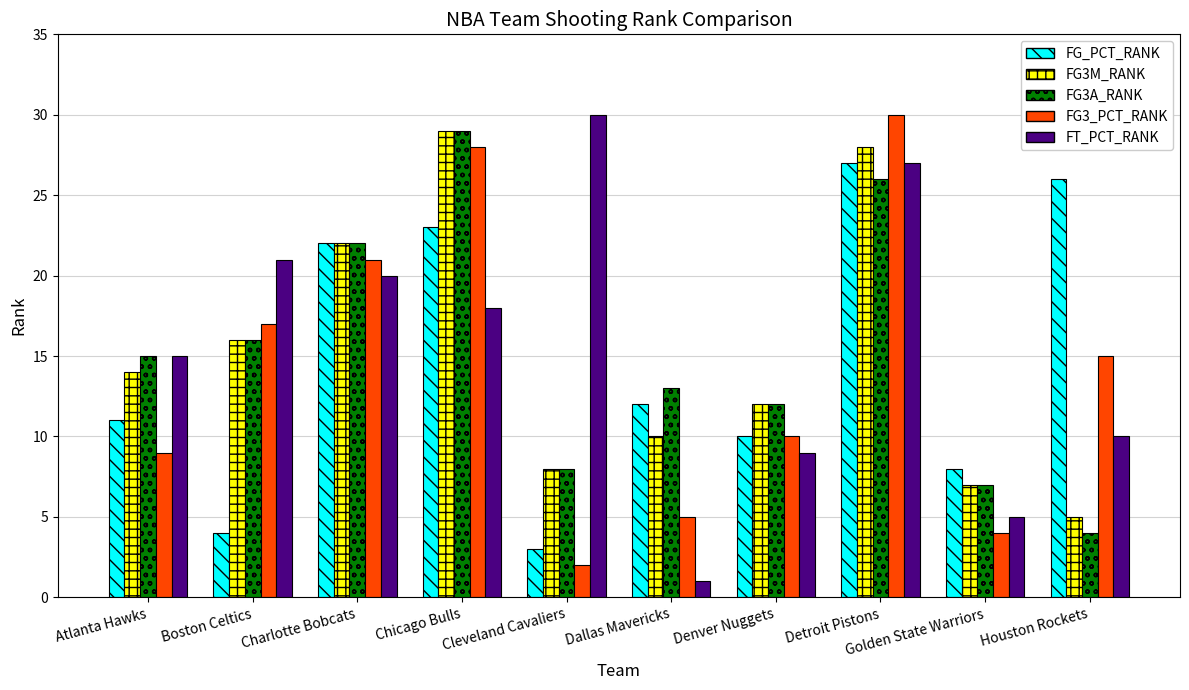

Rank the series at Houston Rockets from lowest to highest value.

FG3A_RANK, FG3M_RANK, FT_PCT_RANK, FG3_PCT_RANK, FG_PCT_RANK